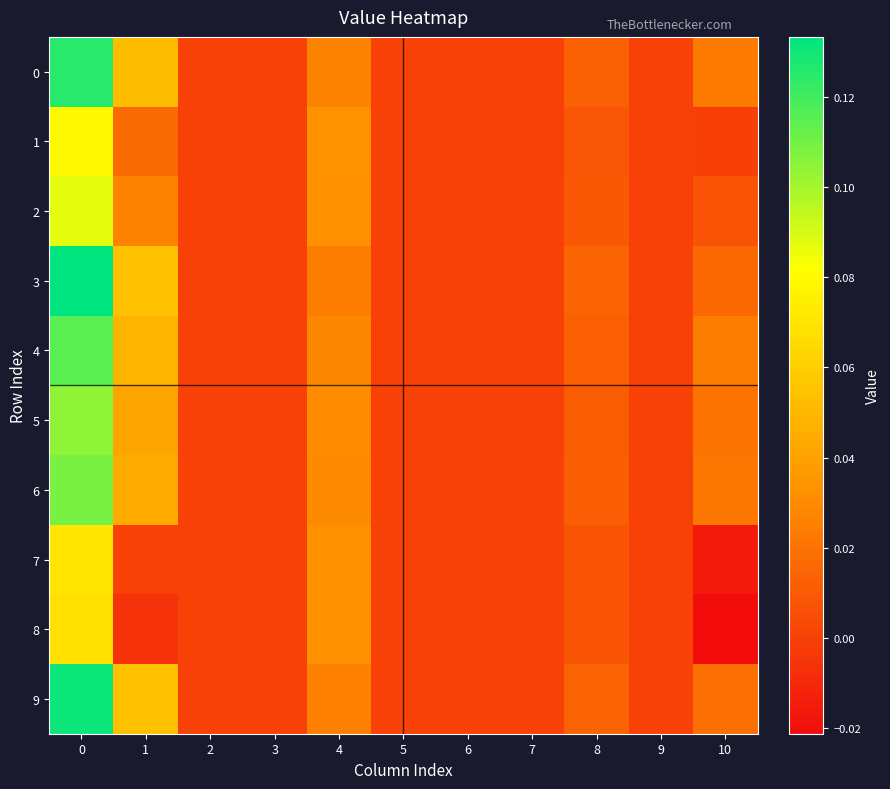

Which series has the widest spread of values?

3